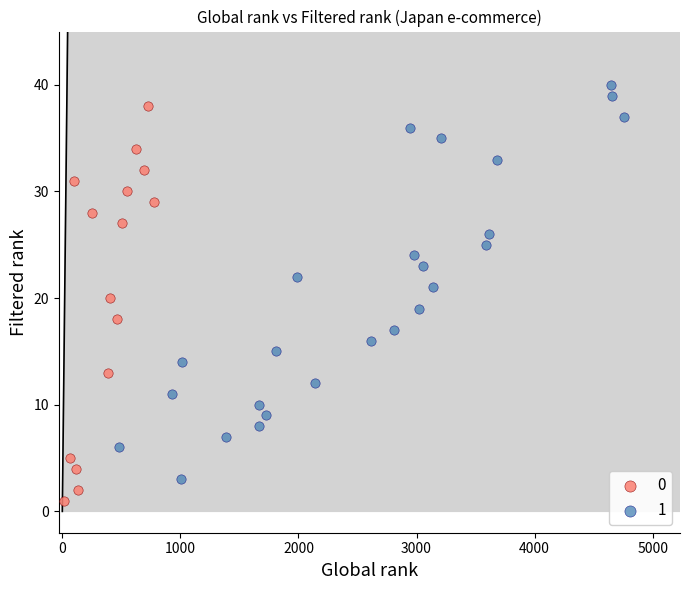

What are all the series names shown in the legend?

0, 1